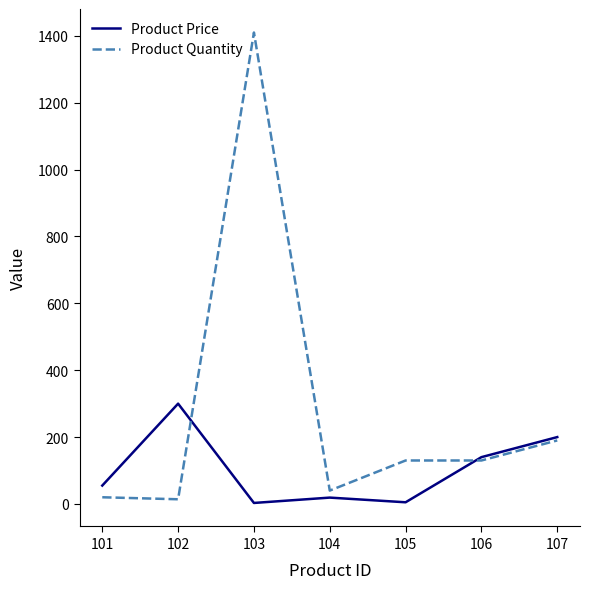

Which category has the highest value across all series?

103